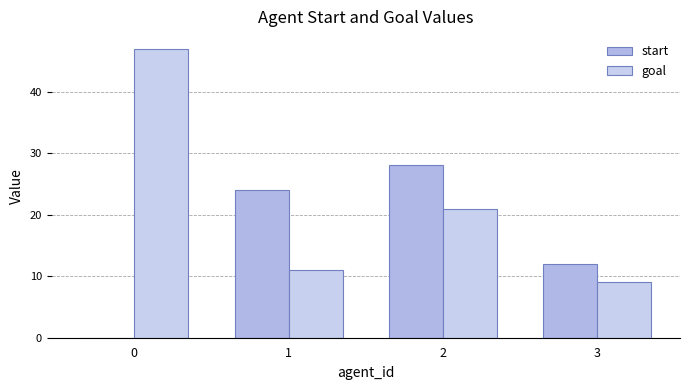

List the series in order of their overall mean, lowest first.

start, goal